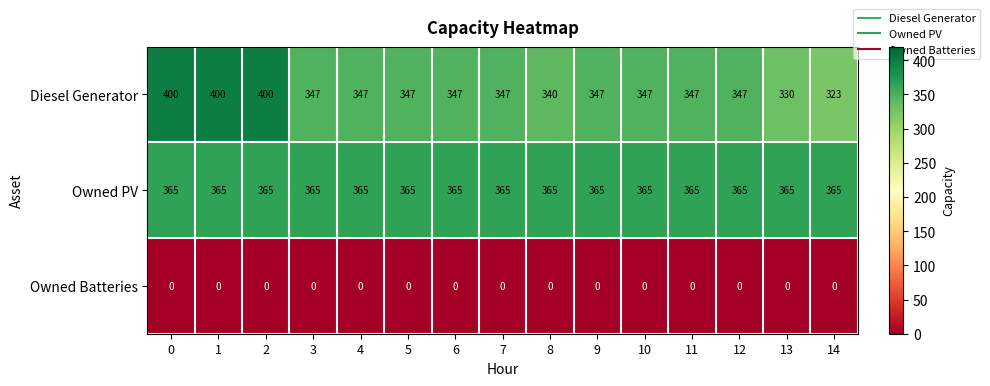

Is it true that Owned PV equals 112 at 10?

False